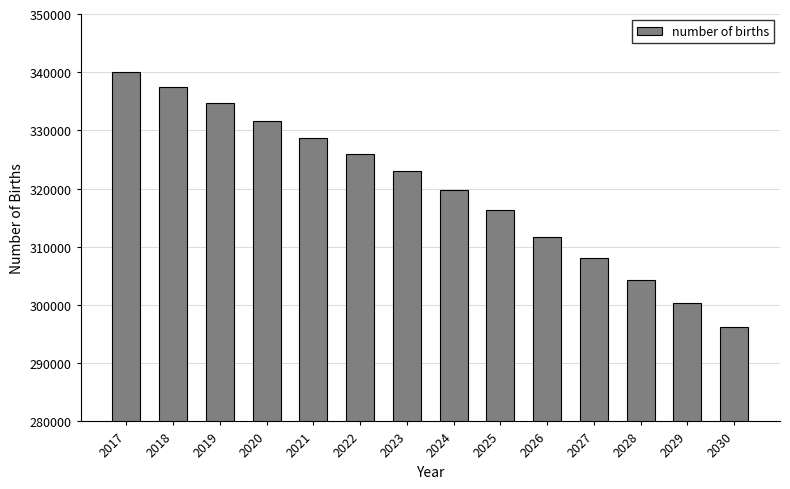

Reading left to right, list all the values displayed in this chart.

340098.2	337464.6	334631.4	331581.9	328683.7	325937.5	322958.6	319755.9	316332.2	311741.8	308100.7	304284.4	300298.0	296143.7